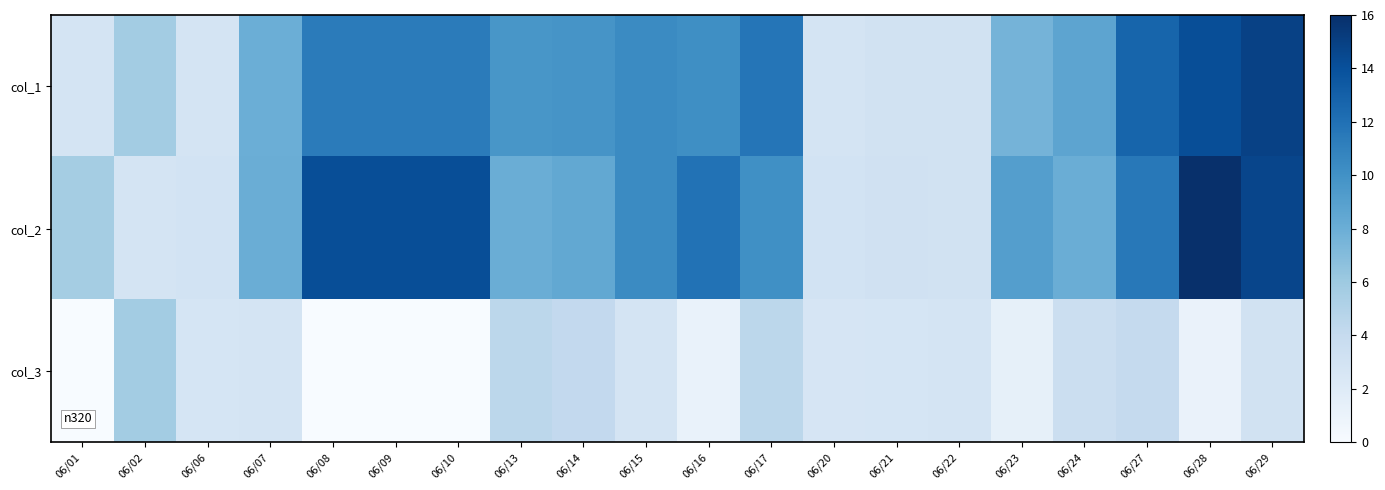

Count the number of data series in this chart.

3